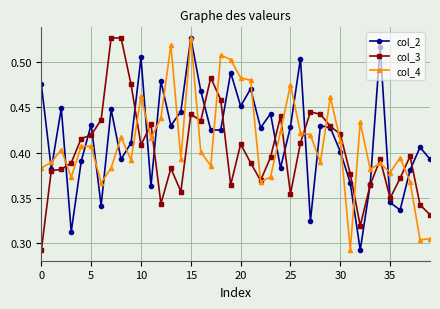

True or false: col_4 has more than 2 points higher than both neighbors.

True